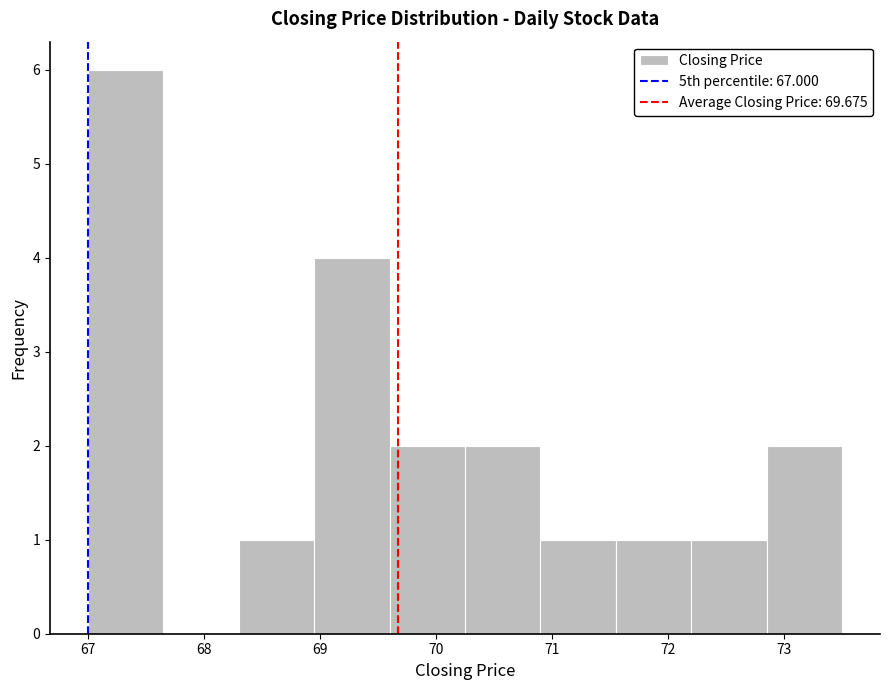

Reading left to right, transcribe this chart: for each bar, give the range it covers on the x-axis and its height. Neither the bar edges nor the heights are printed on the chart, so give them approximately, as read against the axes.

67.00 to 67.65: 6
67.65 to 68.30: 0
68.30 to 68.95: 1
68.95 to 69.60: 4
69.60 to 70.25: 2
70.25 to 70.90: 2
70.90 to 71.55: 1
71.55 to 72.20: 1
72.20 to 72.85: 1
72.85 to 73.50: 2